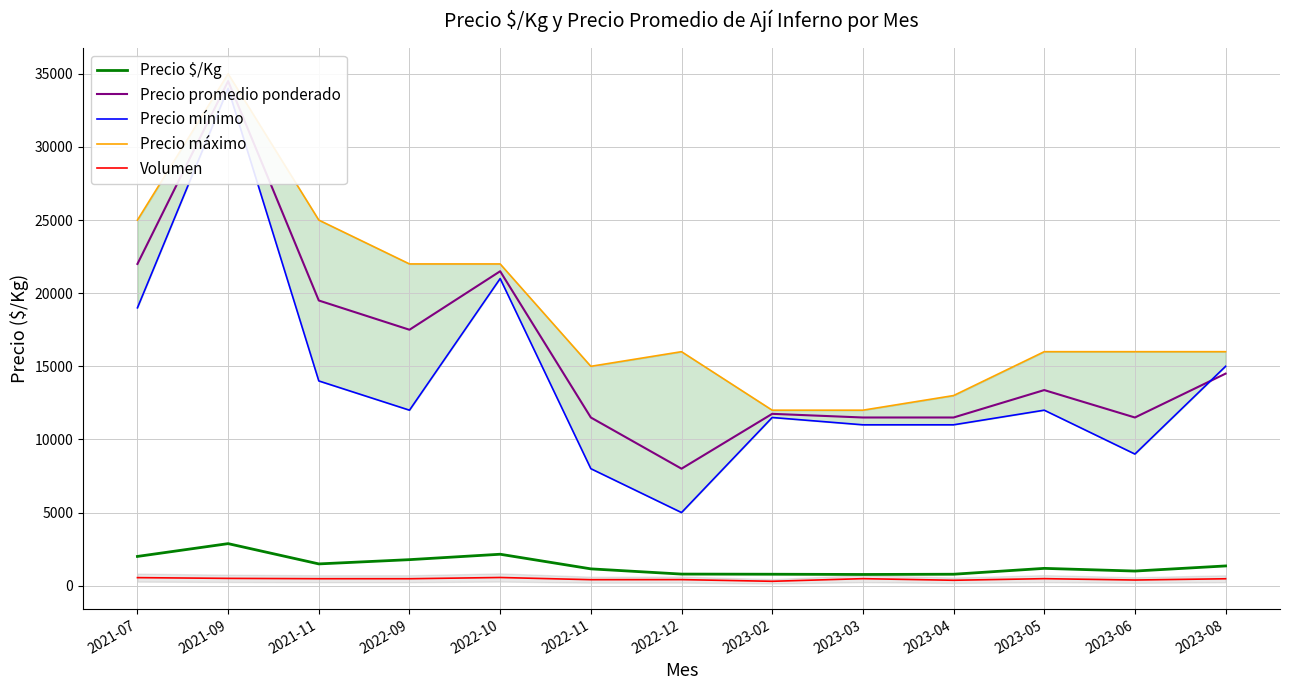

What is the spread (max minus min) of values at 2023-05?

15520